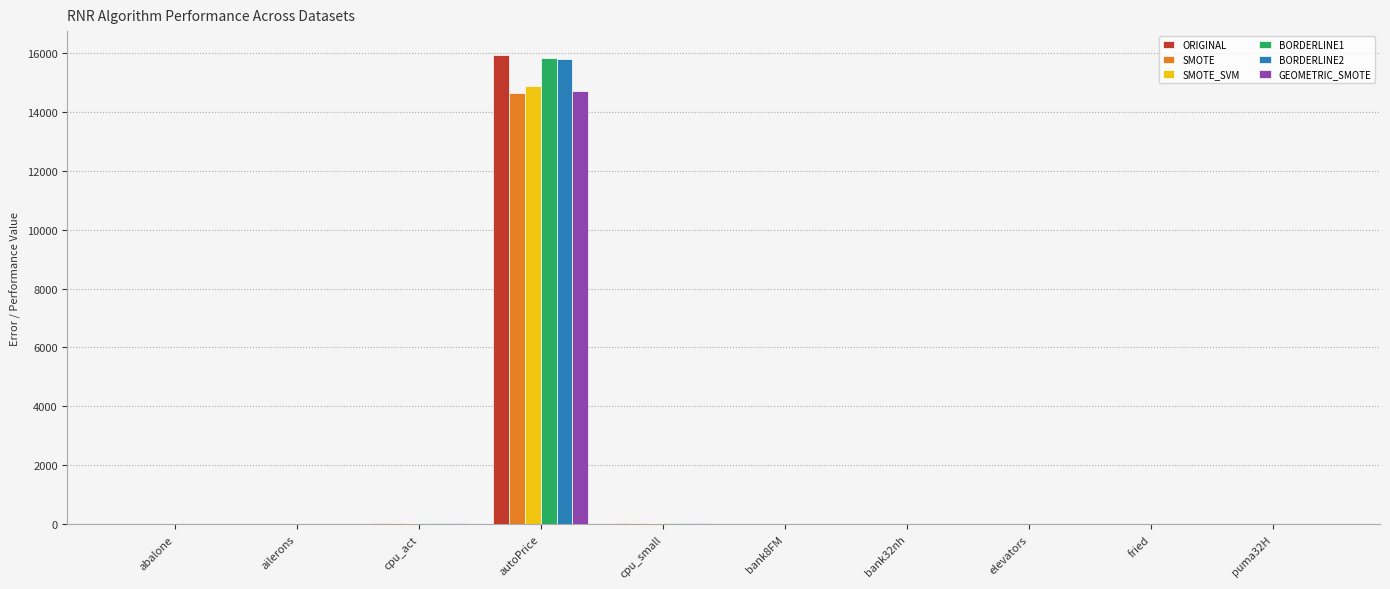

At which label does SMOTE reach its peak?

autoPrice